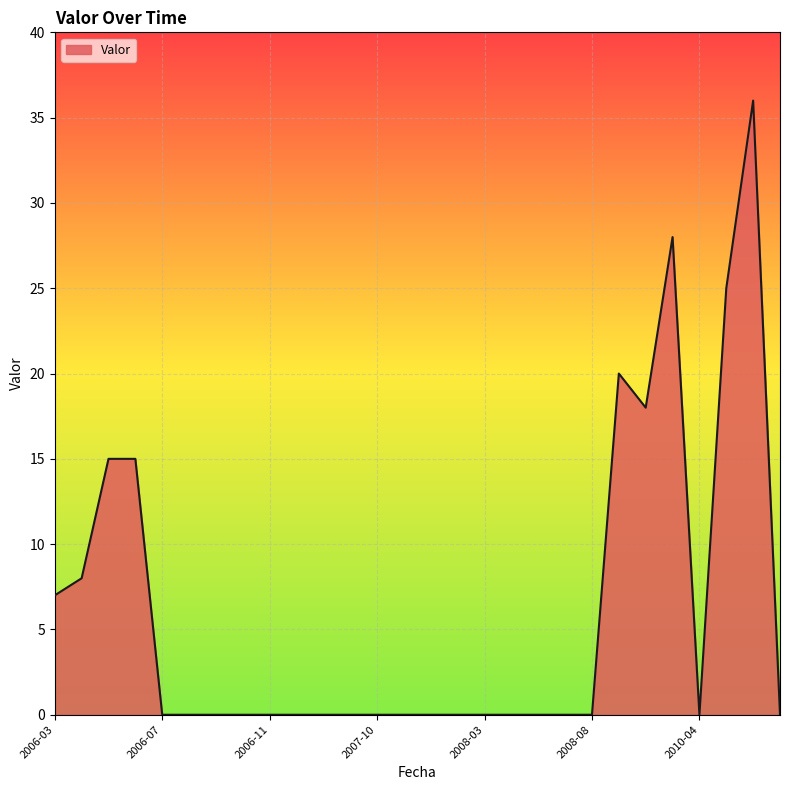

What is the difference between the maximum and minimum values?

36